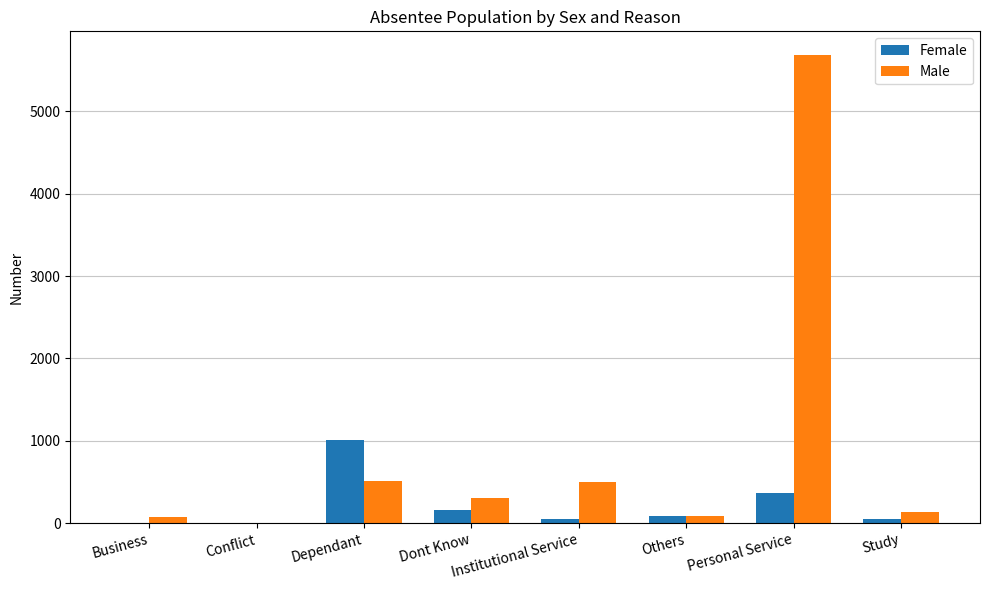

What is the greatest value displayed?

5686